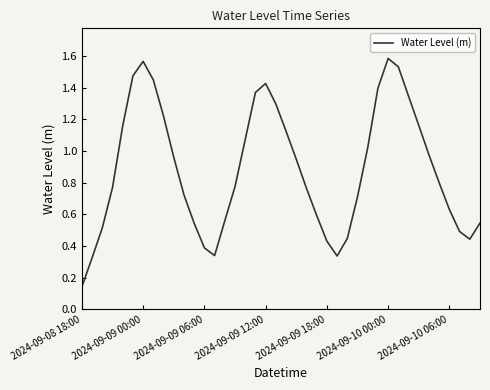

At which category does the chart reach its minimum across all series?

2024-09-08 18:00